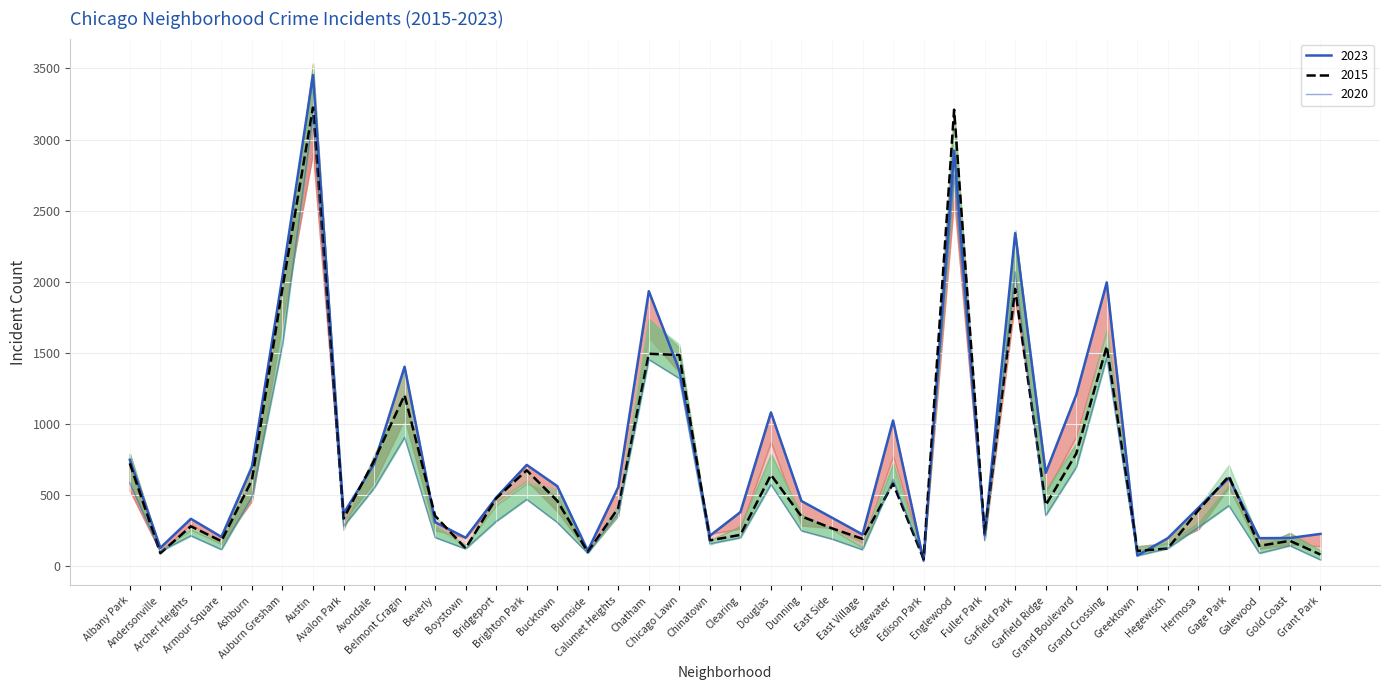

What position from the left is Chinatown?

20